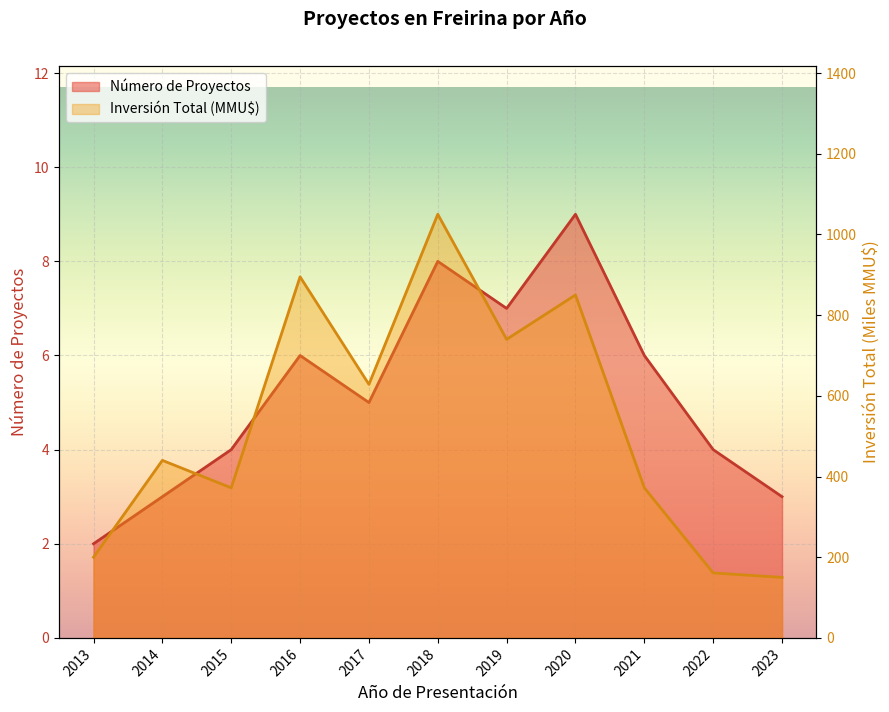

How many distinct data groups are displayed?

2